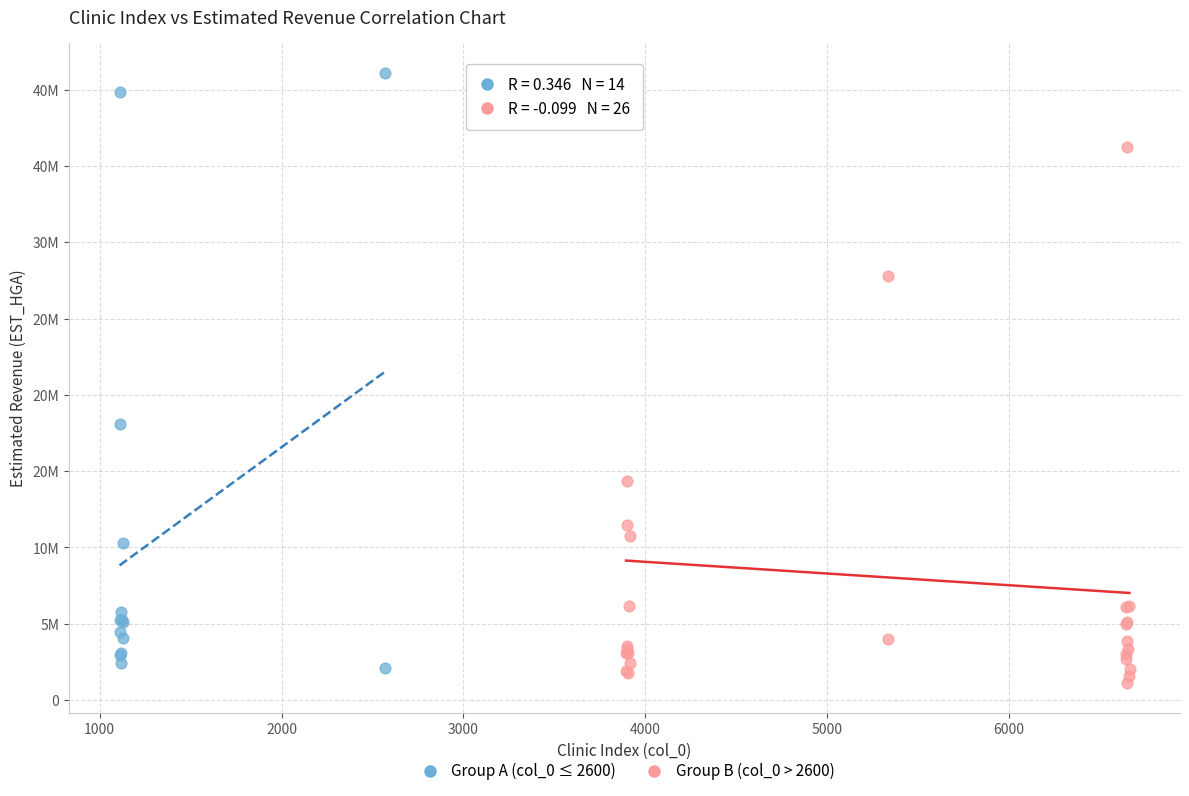

What are all the series names shown in the legend?

Group A (col_0 ≤ 2600), Group B (col_0 > 2600)